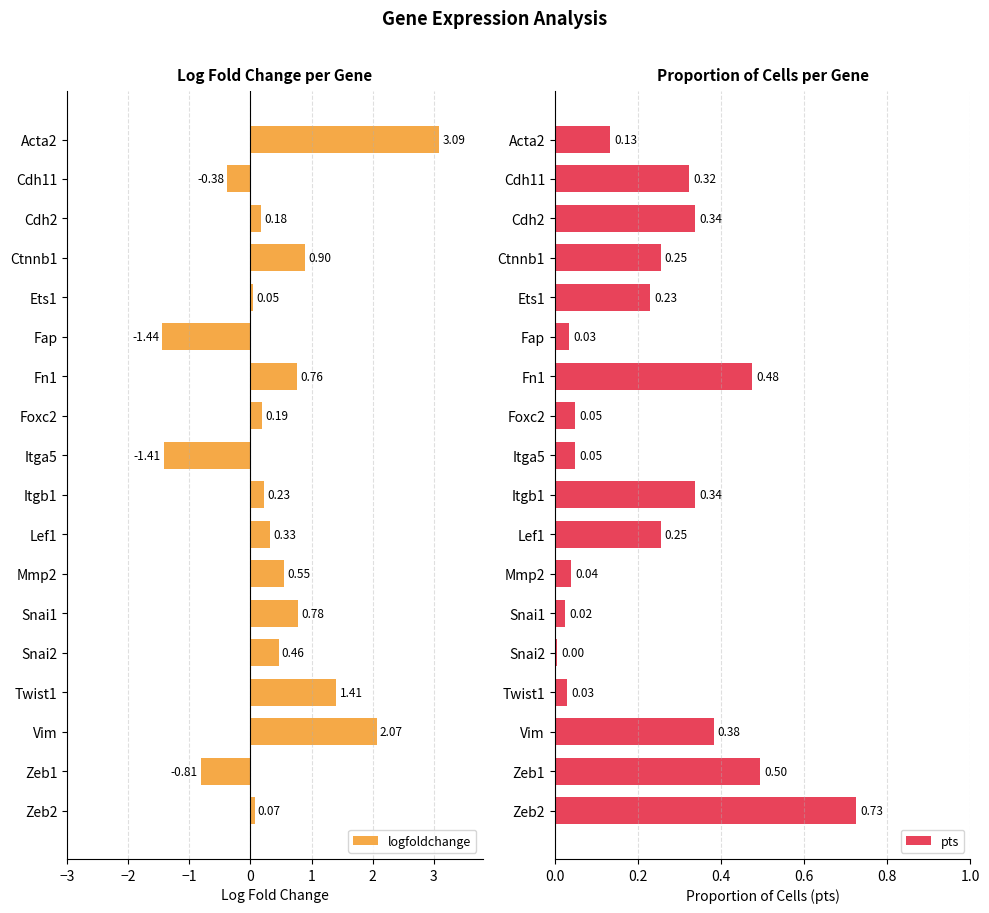

List the series in order of their overall mean, highest first.

logfoldchange, pts